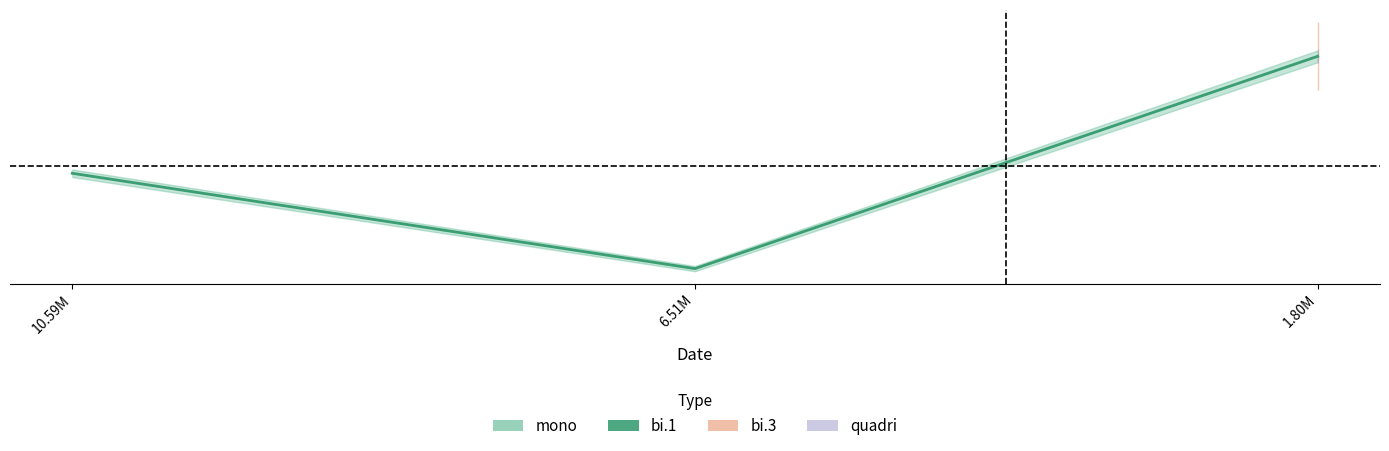

At which label is the value closest to 0?

6.51M